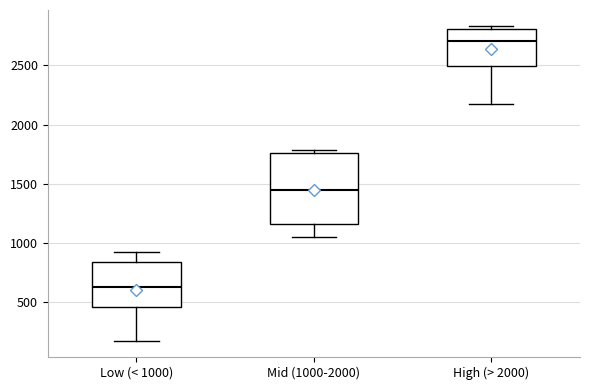

Where is the lower edge of the box for Low (< 1000) on the y-axis? The values are not printed on the chart, so give them approximately, as read against the axis.

450